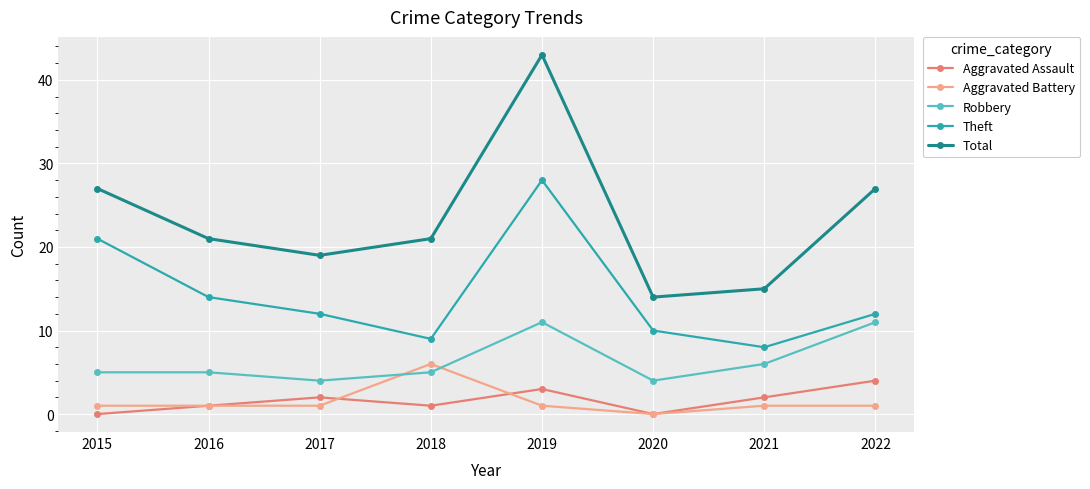

Where is the first local minimum for Aggravated Assault?

2018